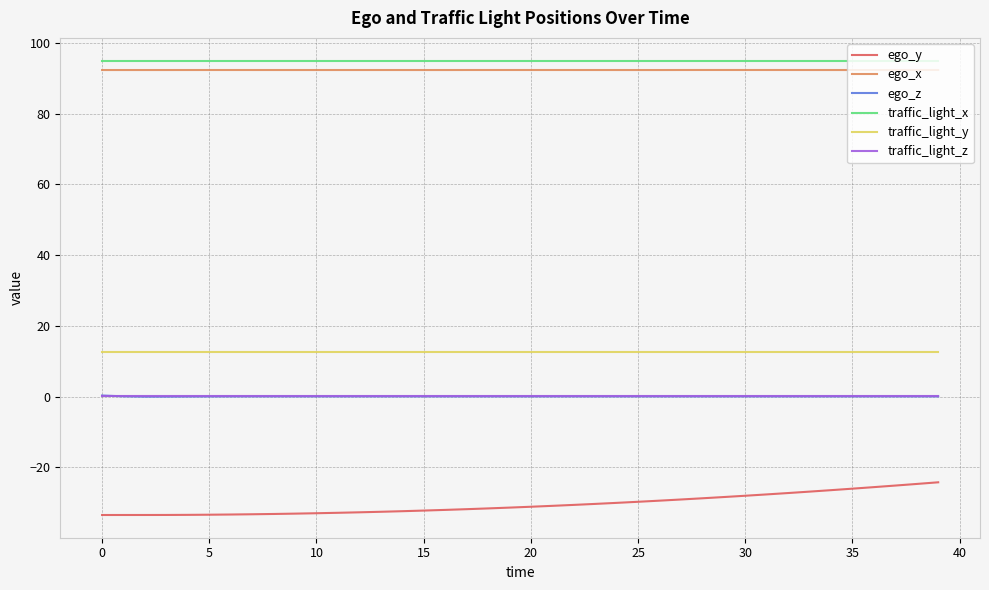

True or false: ego_y and traffic_light_x intersect in this chart.

False